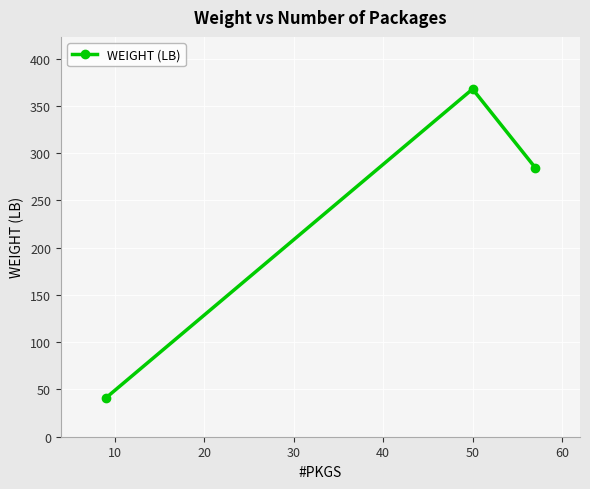

What is the smallest value displayed?

40.8